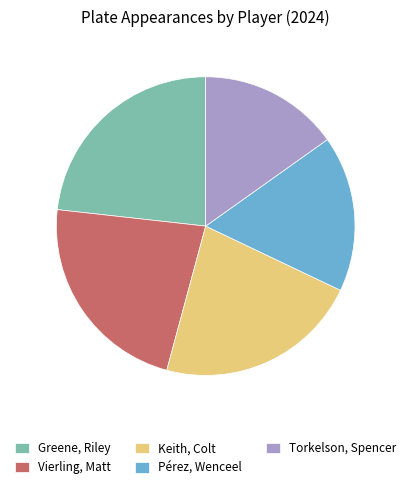

Does Torkelson, Spencer represent more than half of the total?

No